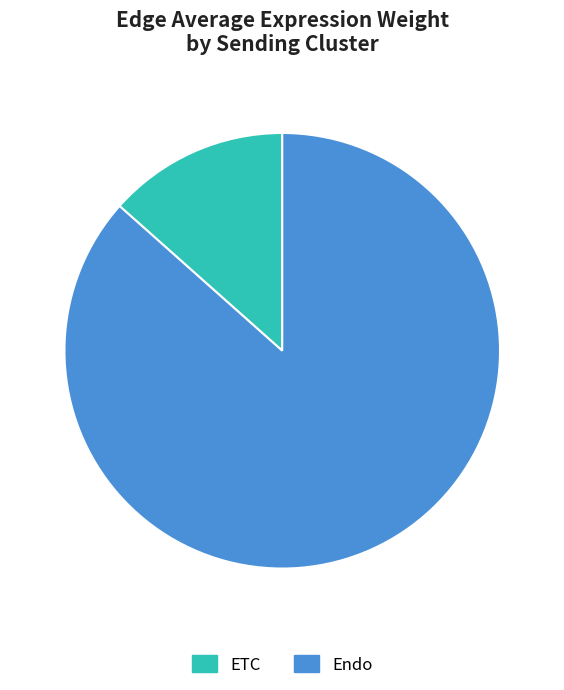

Rank the categories by value from lowest to highest.

ETC, Endo